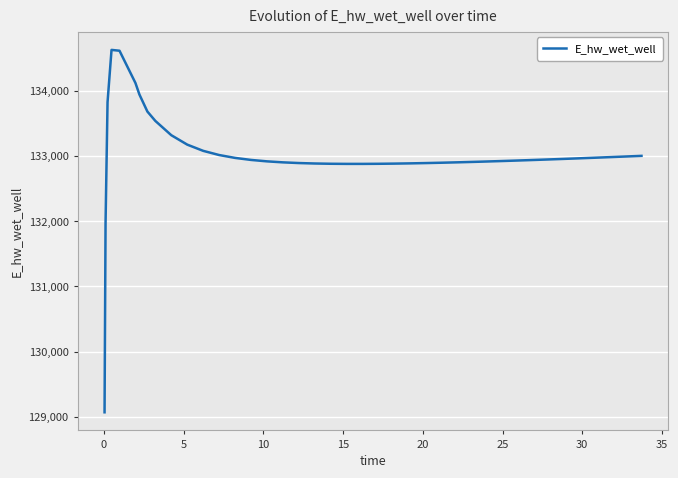

Count the number of categories in the chart.

40